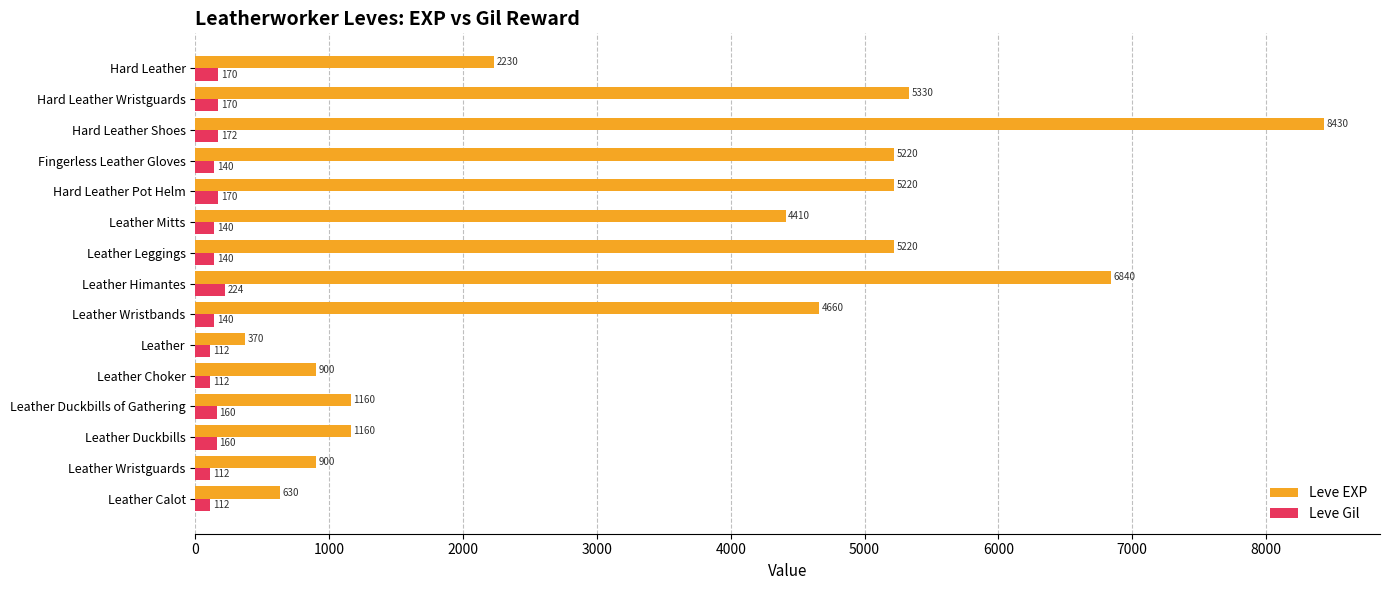

Which series has the widest spread of values?

Leve EXP